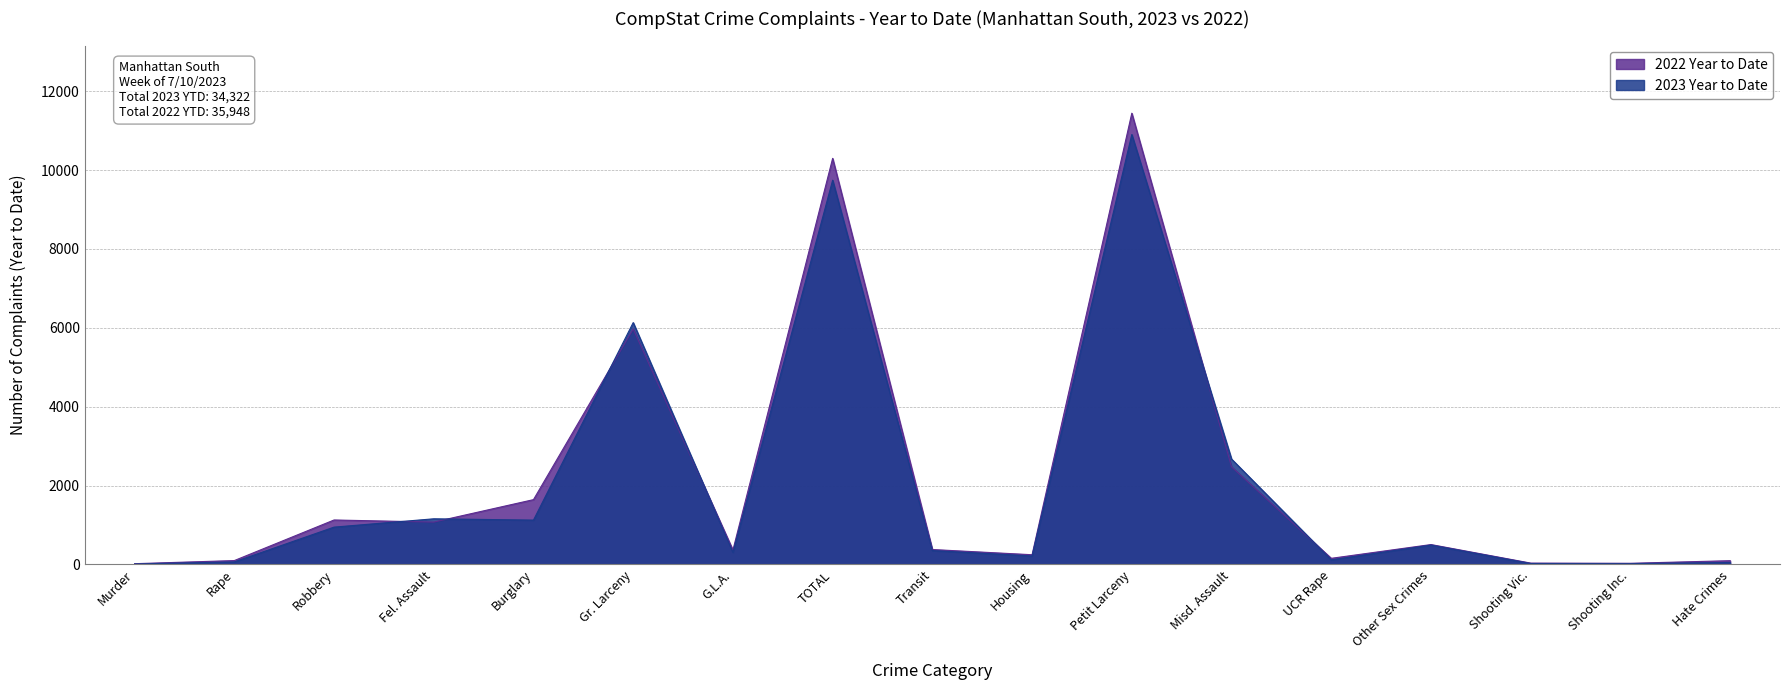

Which series changed the most between Fel. Assault and UCR Rape?

2023 Year to Date